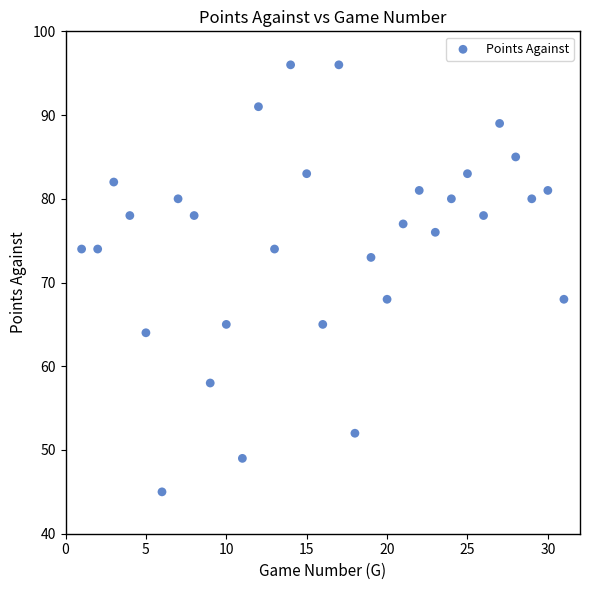

What is the range of Y values (max minus min)?

51